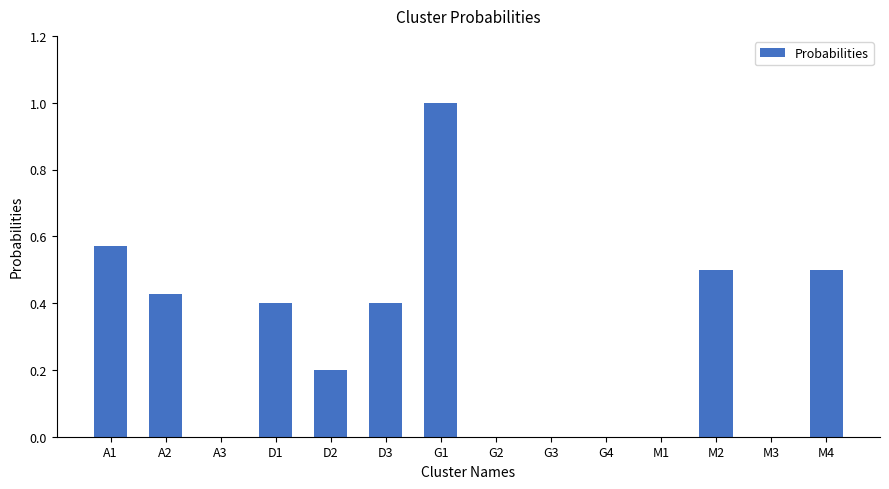

What is the maximum value shown in the chart?

1.0